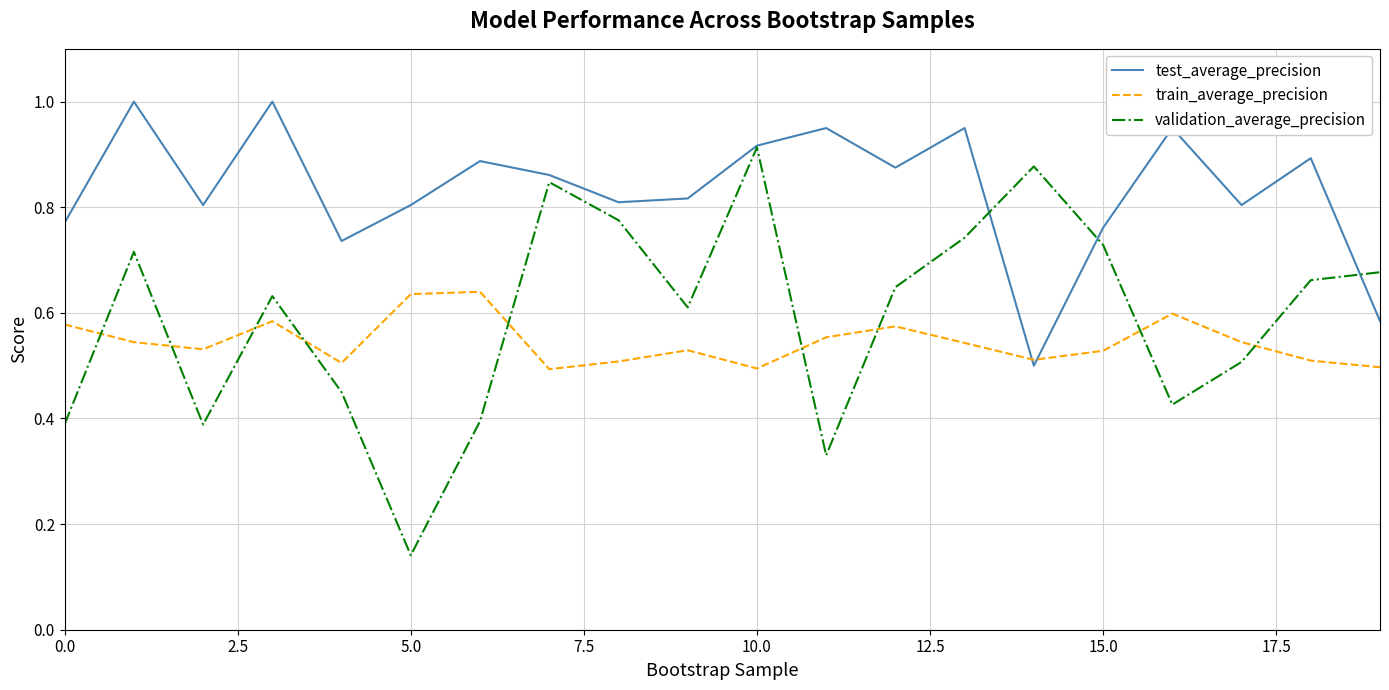

Rank the series by their maximum value, from highest to lowest.

test_average_precision, validation_average_precision, train_average_precision